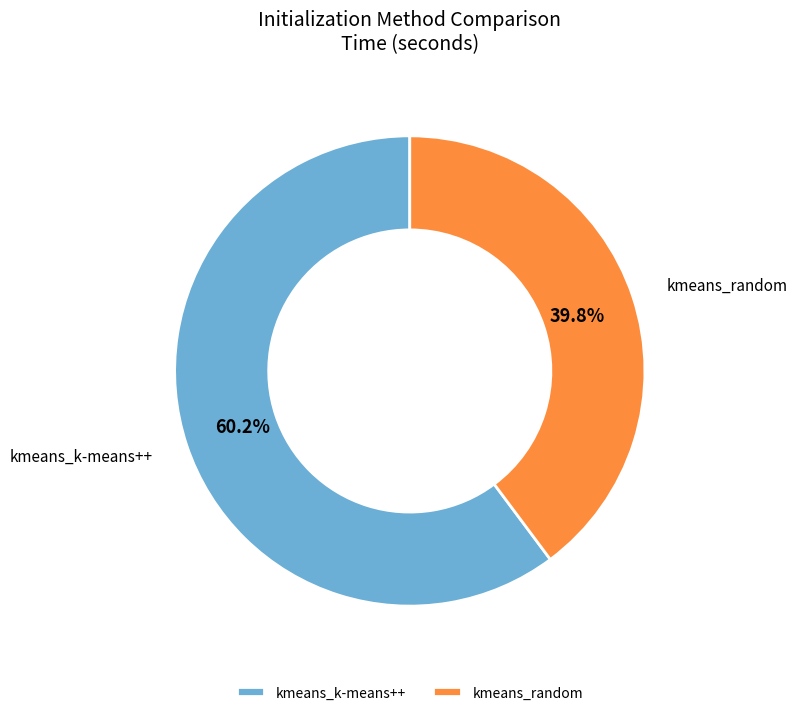

Which category has the biggest portion of the pie?

kmeans_k-means++